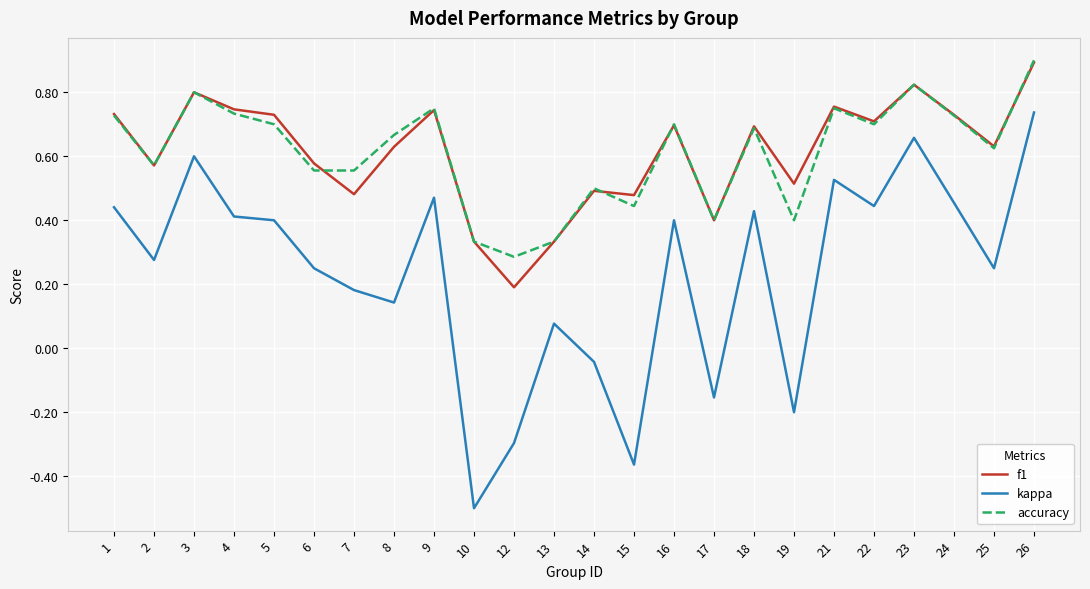

True or false: kappa and accuracy cross at least once.

False